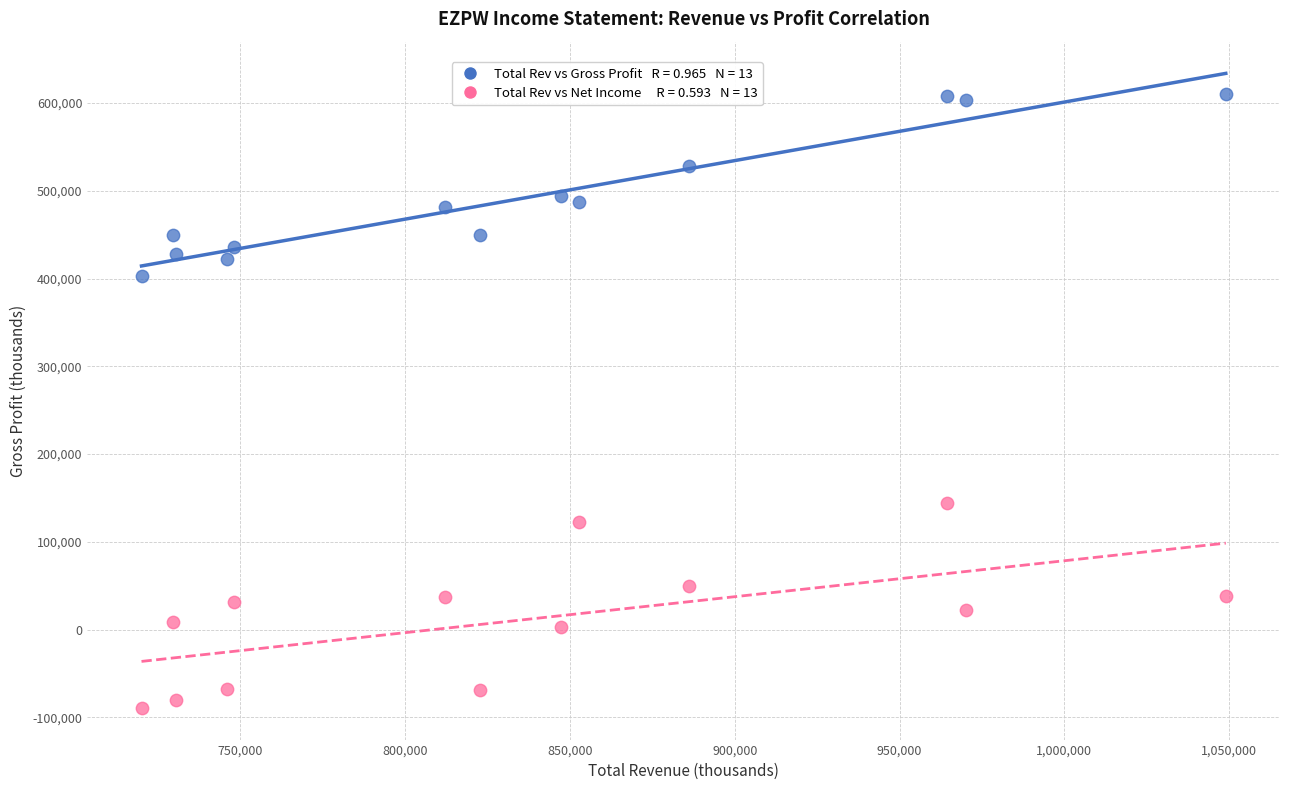

Across all data points, what is the range of X values (max minus min)?

329000